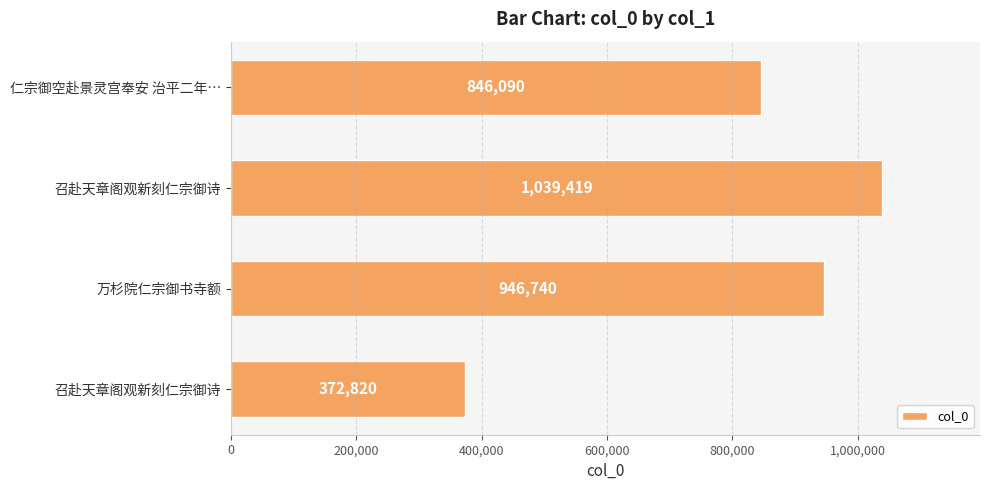

Count the number of categories in the chart.

4